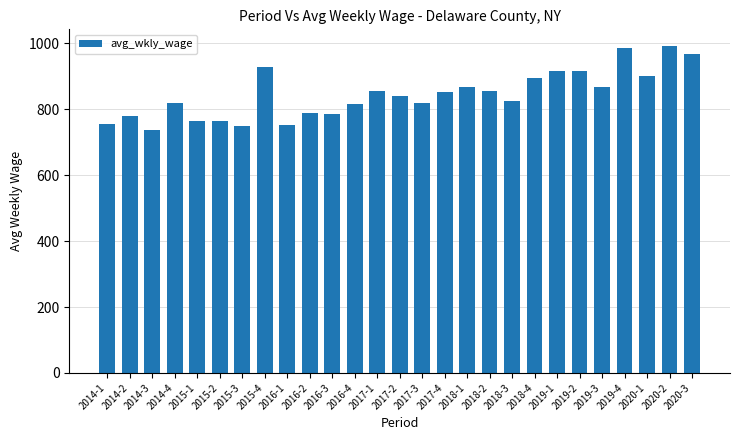

What is the sum of the values at 2015-2 and 2018-3?

1590